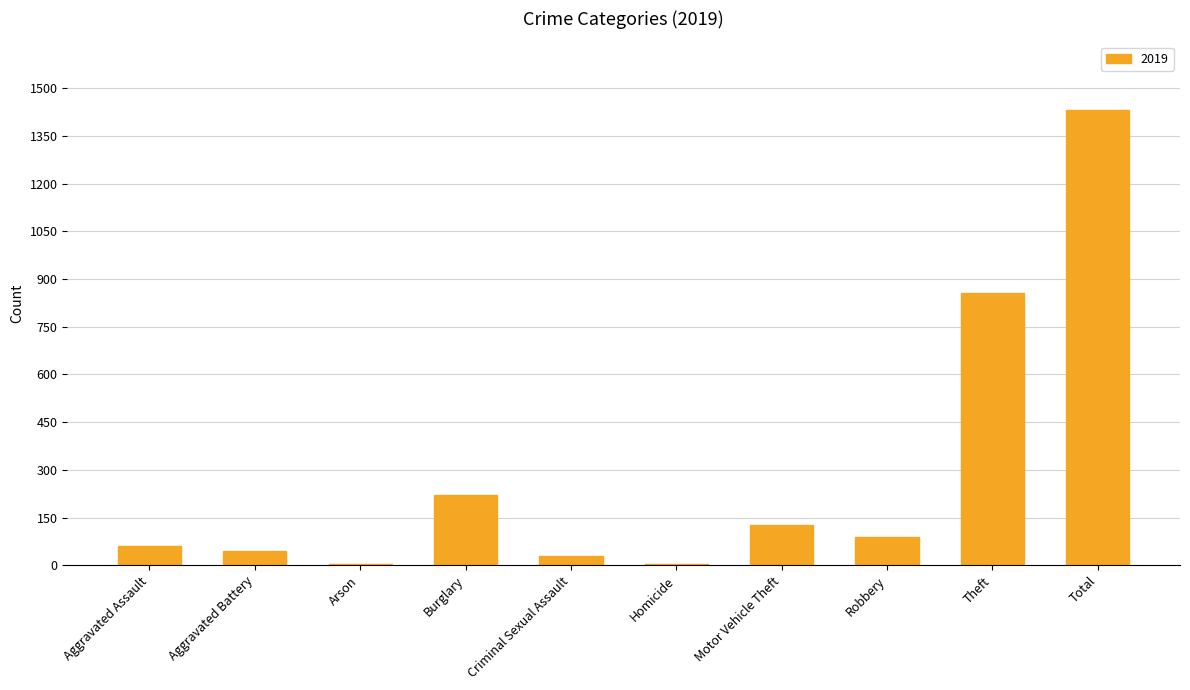

What is the greatest value displayed?

1433